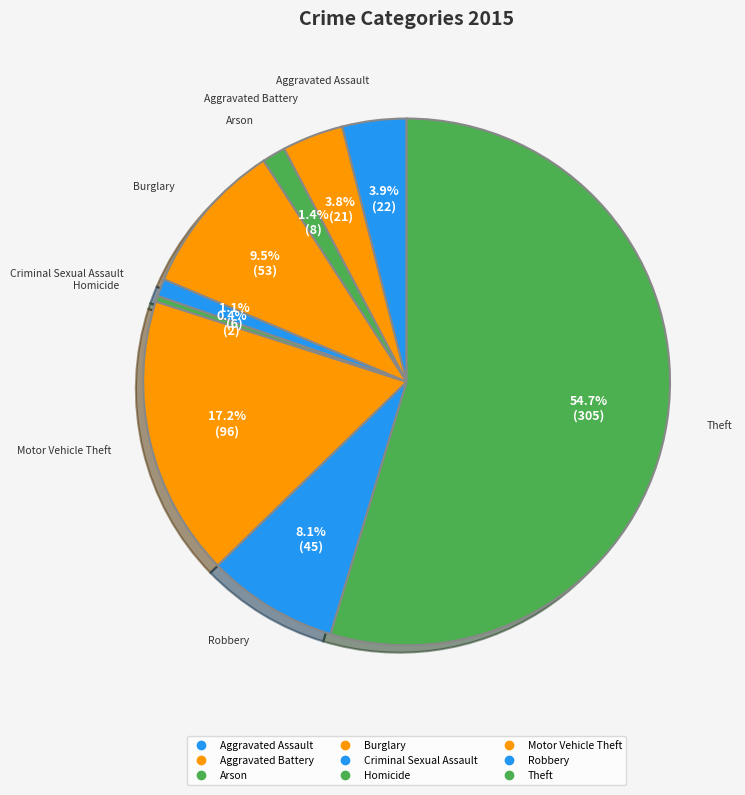

Which category accounts for the majority?

Theft